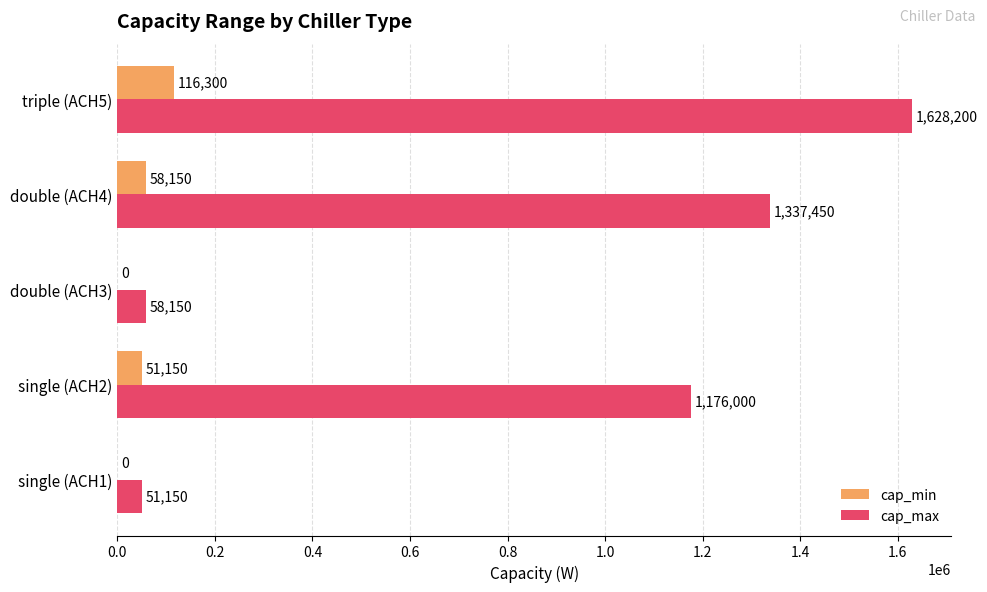

Is it true that cap_min equals -66904 at double (ACH3)?

False